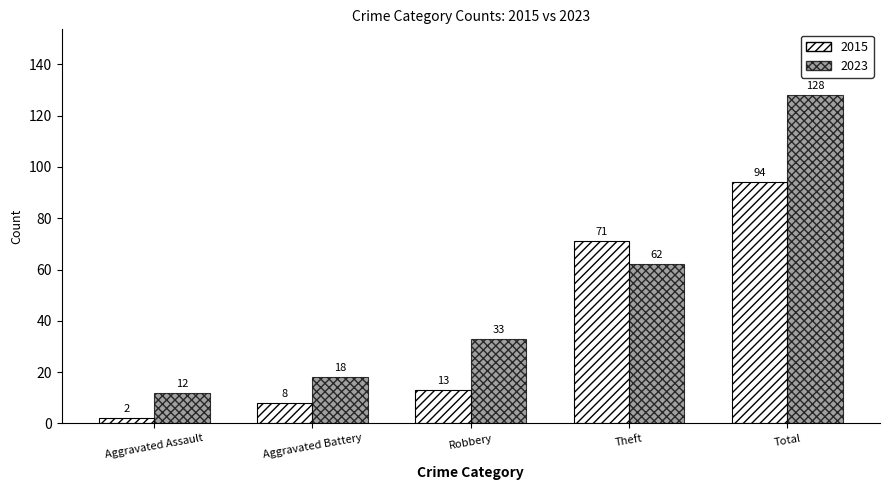

How many data points does each series have?

5